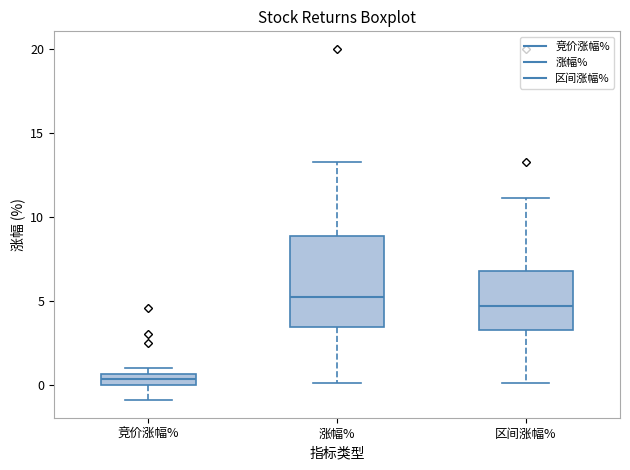

Which box's median line is the highest?

涨幅%